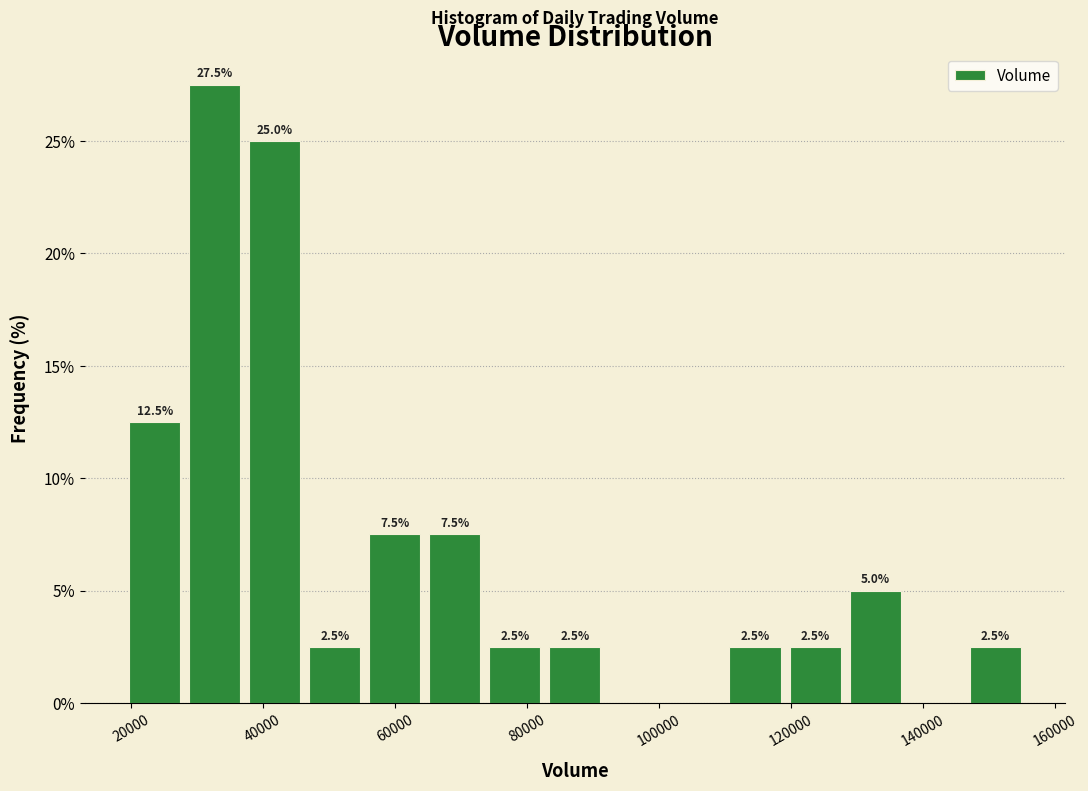

Which range on the x-axis has the tallest bar?

28000 to 38000